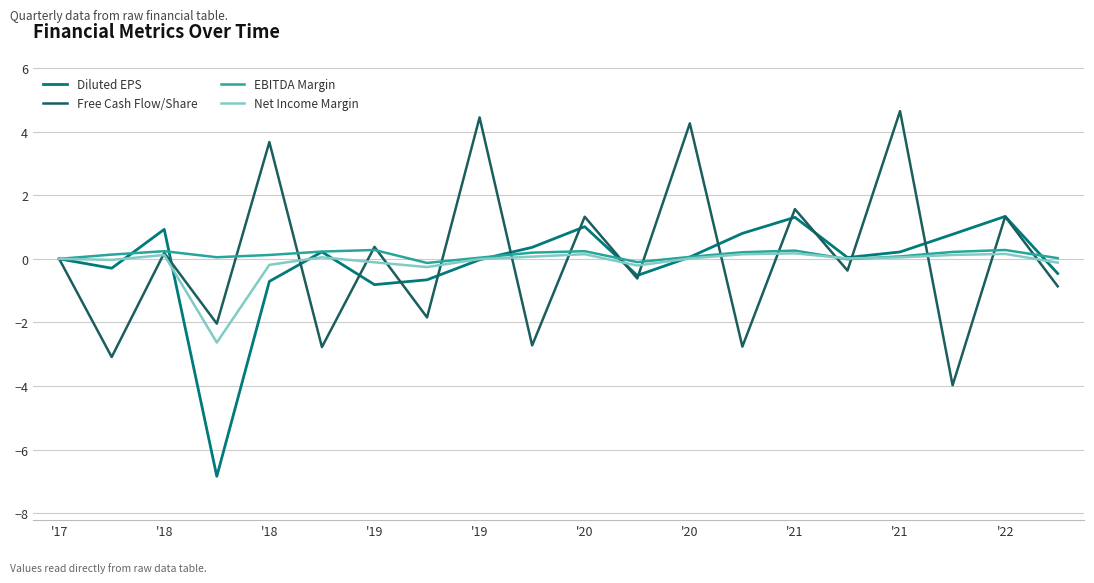

What is the minimum value shown in the chart?

-6.8